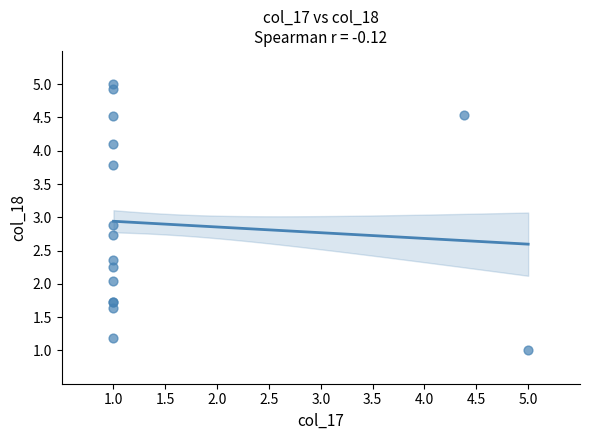

What Y value in the scatter plot is closest to 3?

2.9